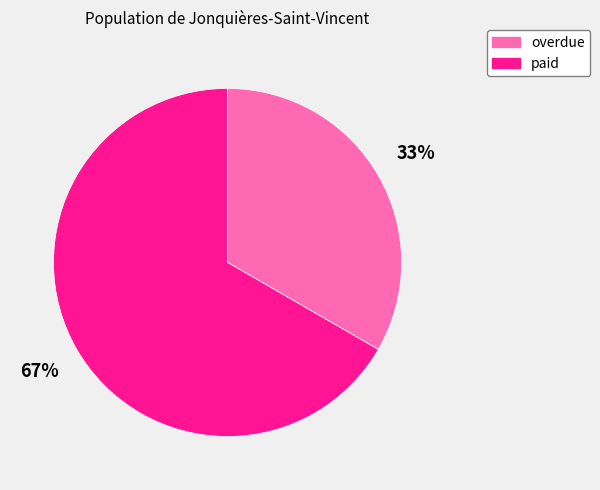

Is it true that paid is 67% of the pie?

True